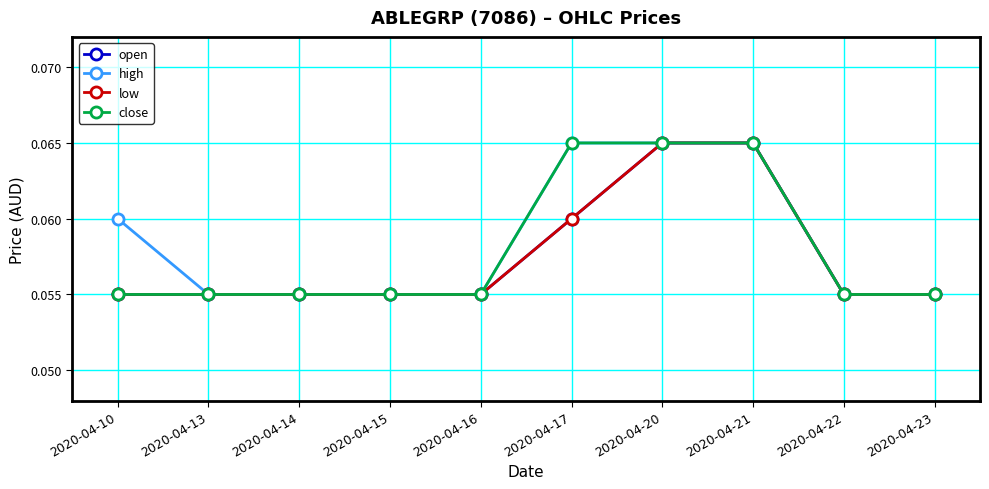

Is this an area chart (filled region under the line)?

No